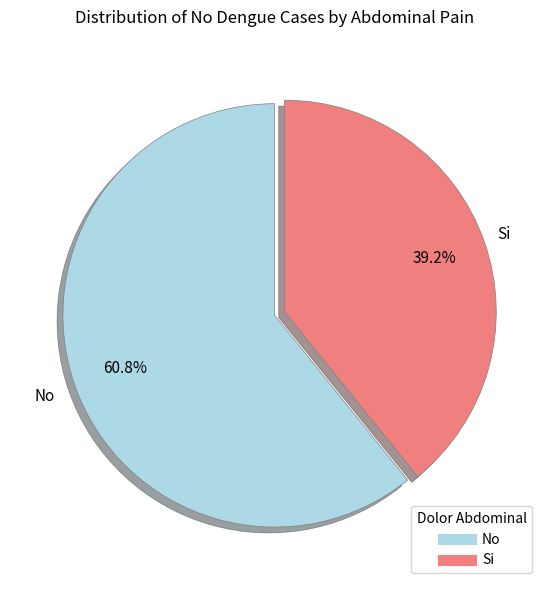

Which slice is the smallest?

Si